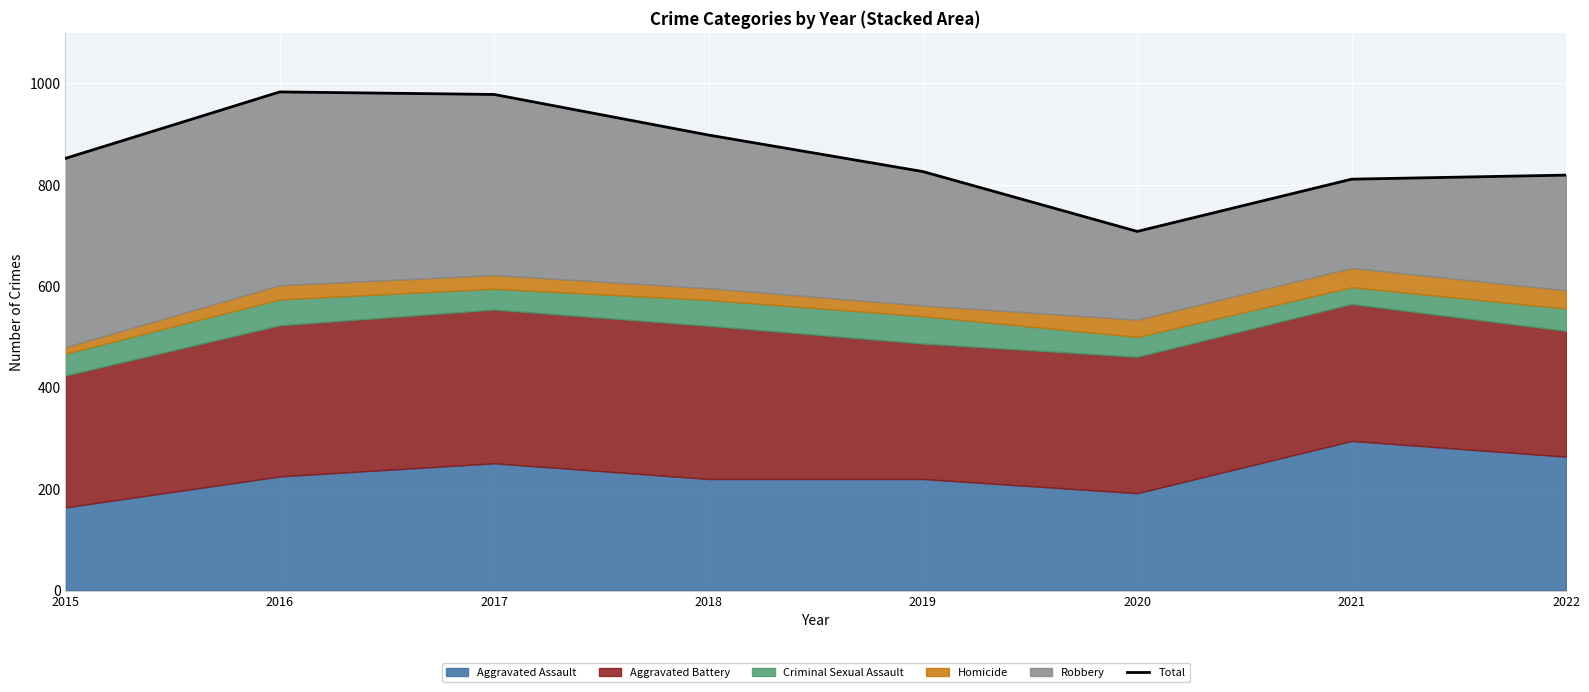

What is the difference between the values at 2018 and 2020?

190